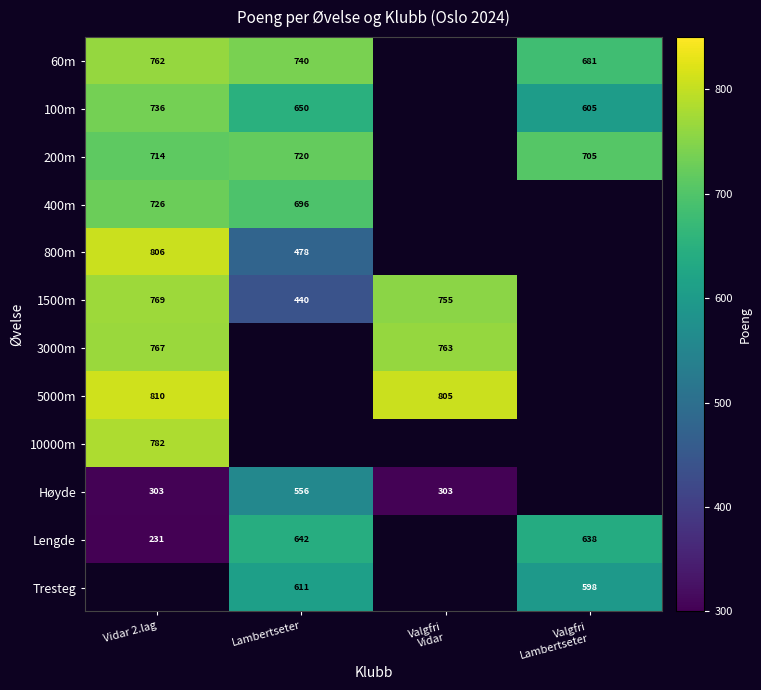

At which category does the chart reach its peak across all series?

Vidar 2.lag